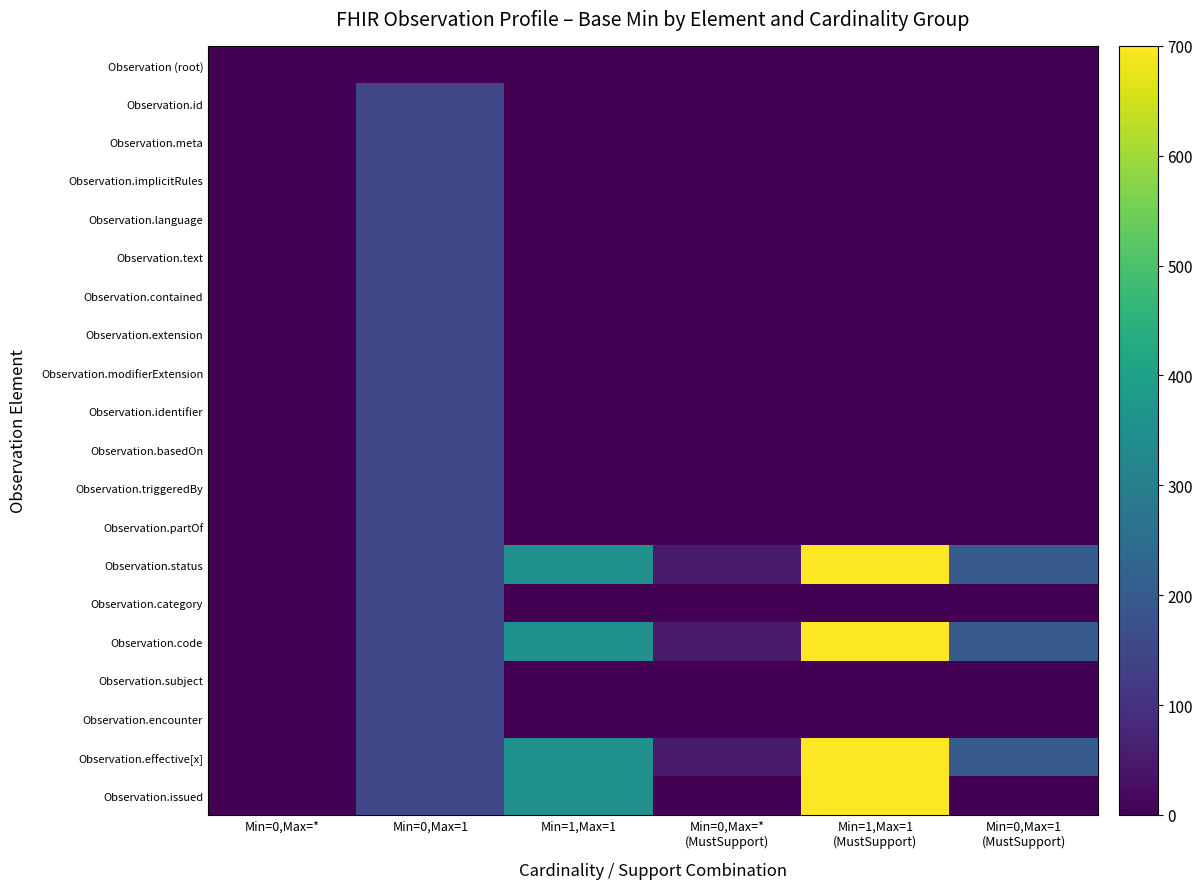

Which label corresponds to the largest value in the chart?

Min=1,Max=1
(MustSupport)